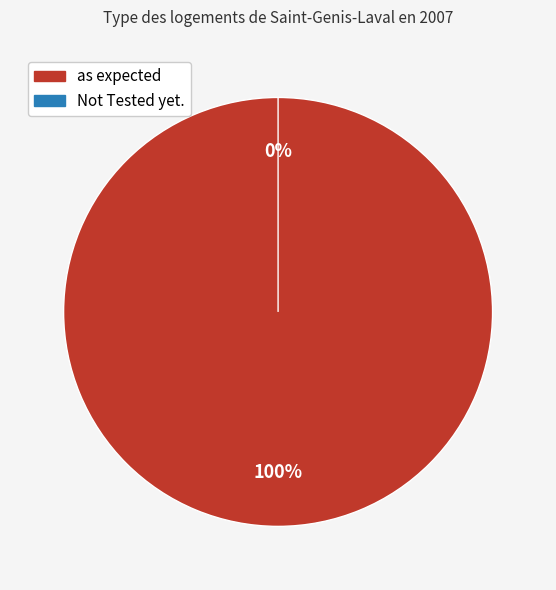

What portion of the pie excludes Not Tested yet.?

100.0%